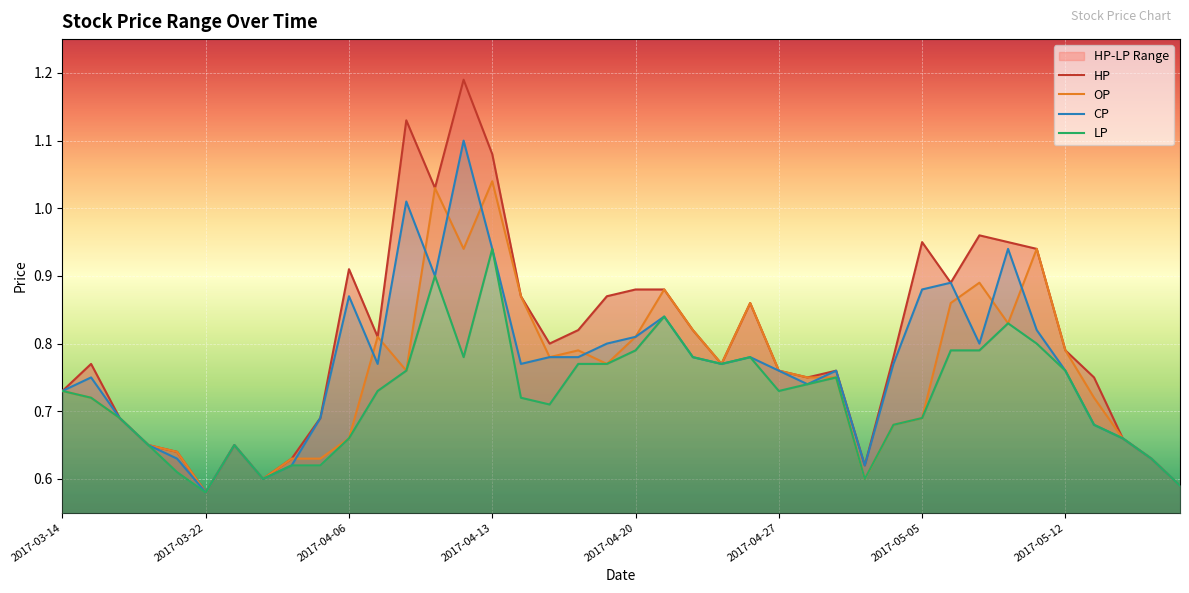

List the labels in order of CP value, smallest first.

2017-03-22, 2017-05-22, 2017-03-24, 2017-03-31, 2017-05-03, 2017-03-21, 2017-05-17, 2017-03-20, 2017-03-23, 2017-05-16, 2017-05-15, 2017-03-16, 2017-04-05, 2017-03-14, 2017-04-28, 2017-03-15, 2017-04-27, 2017-05-02, 2017-05-12, 2017-04-07, 2017-04-14, 2017-04-25, 2017-05-04, 2017-04-17, 2017-04-18, 2017-04-24, 2017-04-26, 2017-04-19, 2017-05-09, 2017-04-20, 2017-05-11, 2017-04-21, 2017-04-06, 2017-05-05, 2017-05-08, 2017-04-11, 2017-04-13, 2017-05-10, 2017-04-10, 2017-04-12